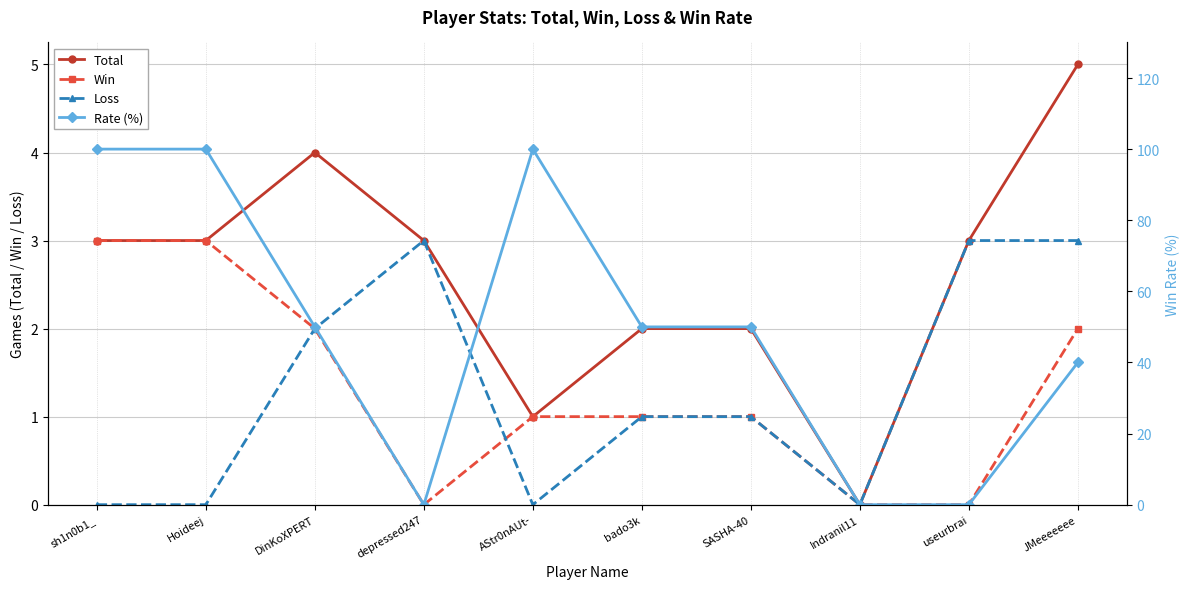

What is the difference between the maximum and minimum values in the Loss series?

3